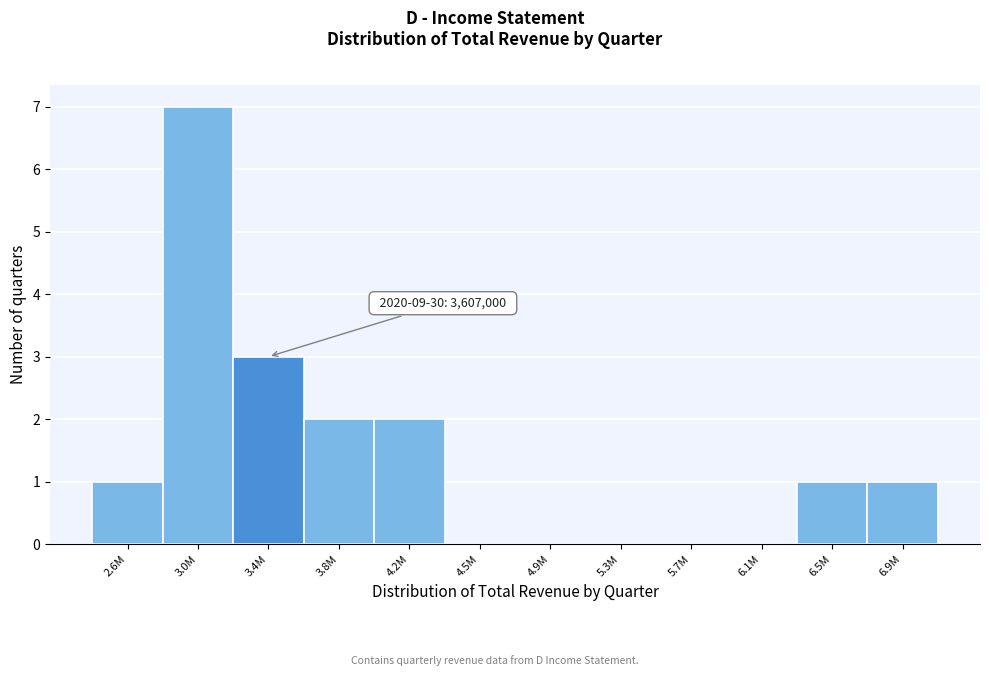

Reading left to right, what are all the values shown in this chart?

2.6M=1	3.0M=7	3.4M=3	3.8M=2	4.2M=2	4.5M=0	4.9M=0	5.3M=0	5.7M=0	6.1M=0	6.5M=1	6.9M=1